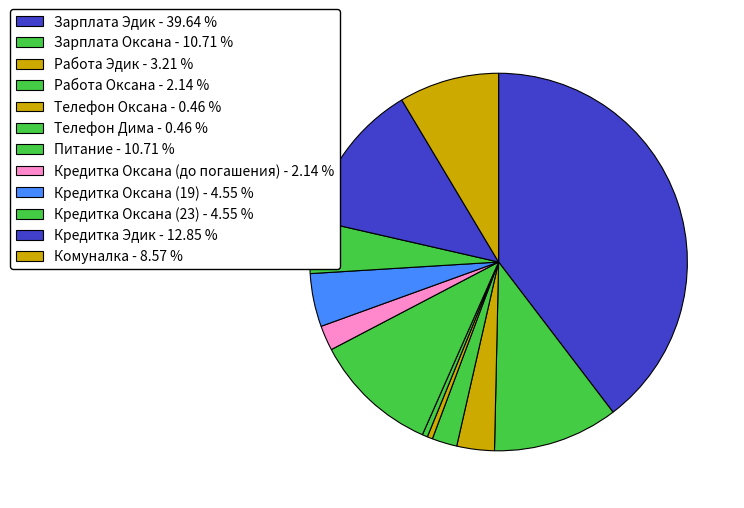

How many segments does this pie chart have?

12